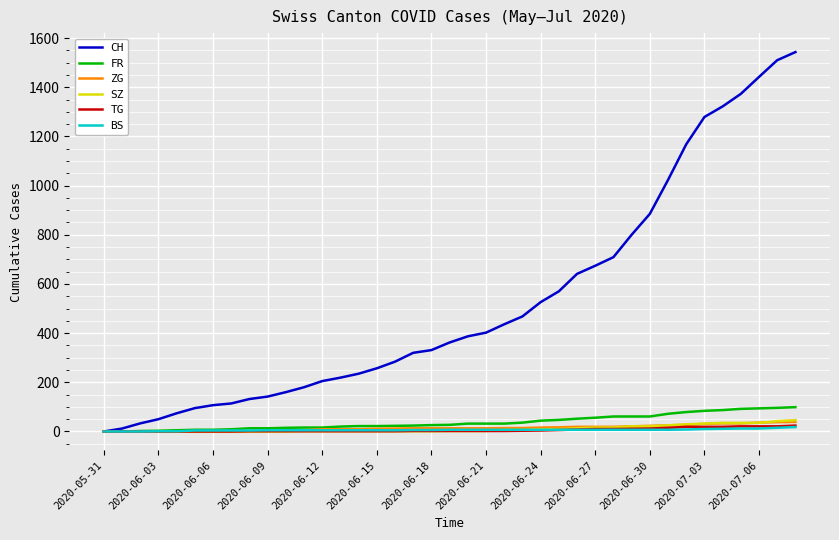

Which series has the largest total across all categories?

CH